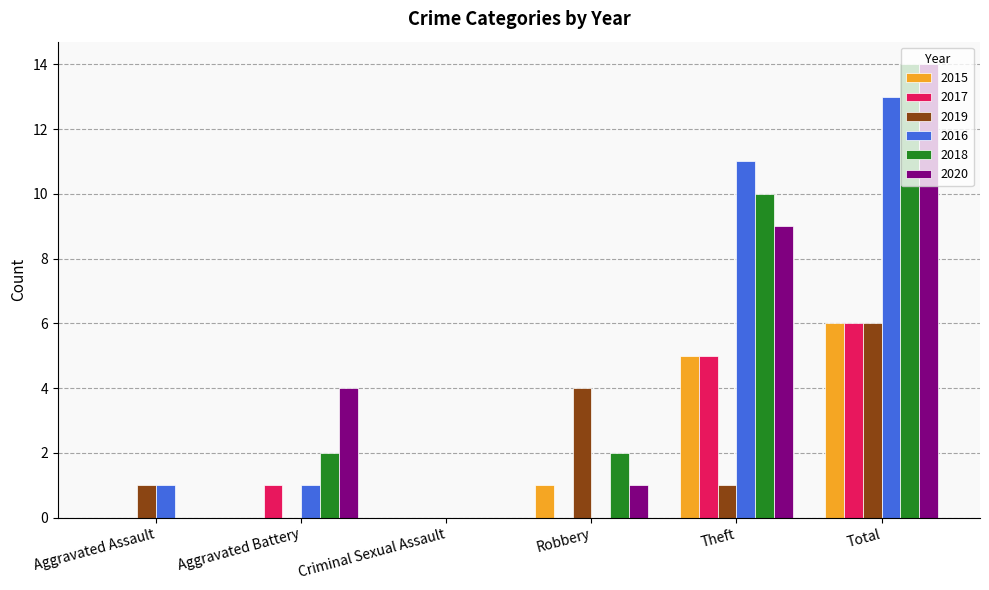

The value of 2017 at Total is 6. True or false?

True